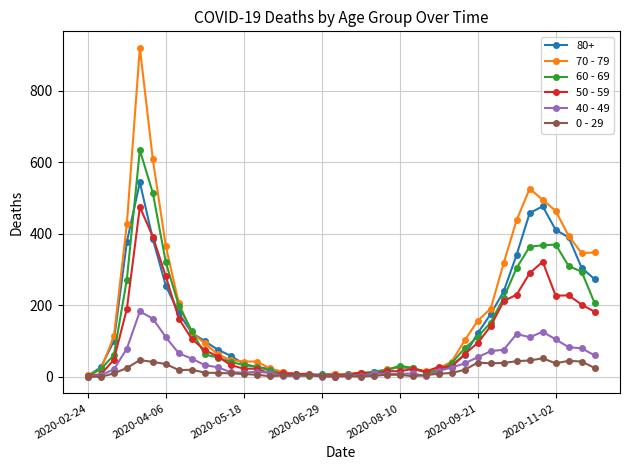

True or false: 0 - 29 has more than 1 points higher than both neighbors.

True